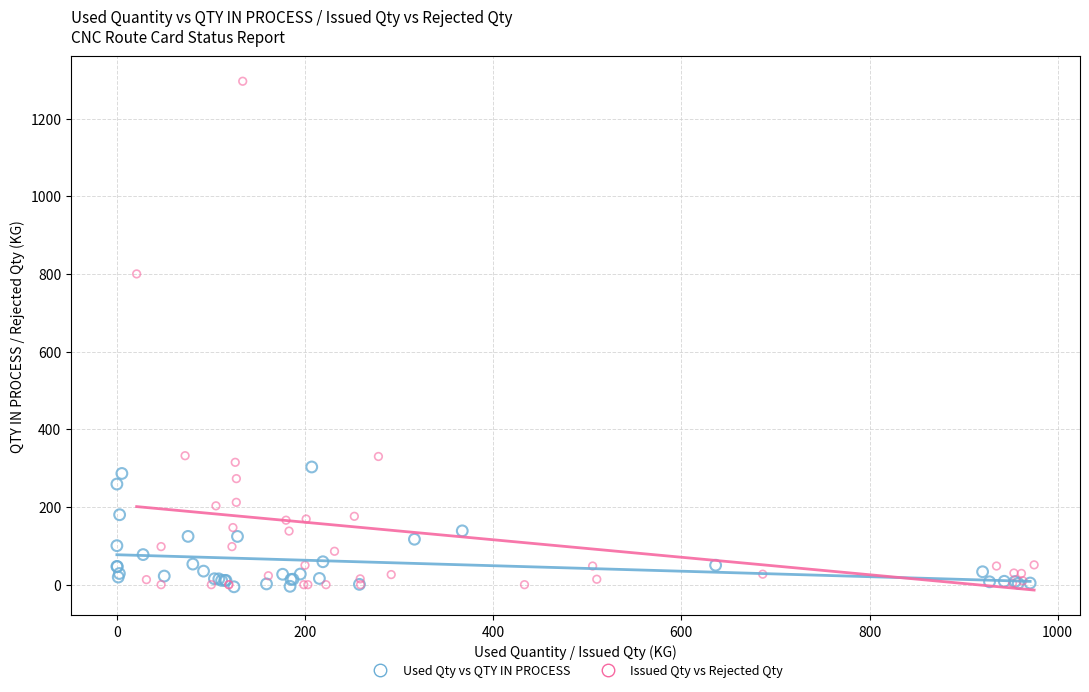

Which series contains the highest Y value?

Issued Qty vs Rejected Qty